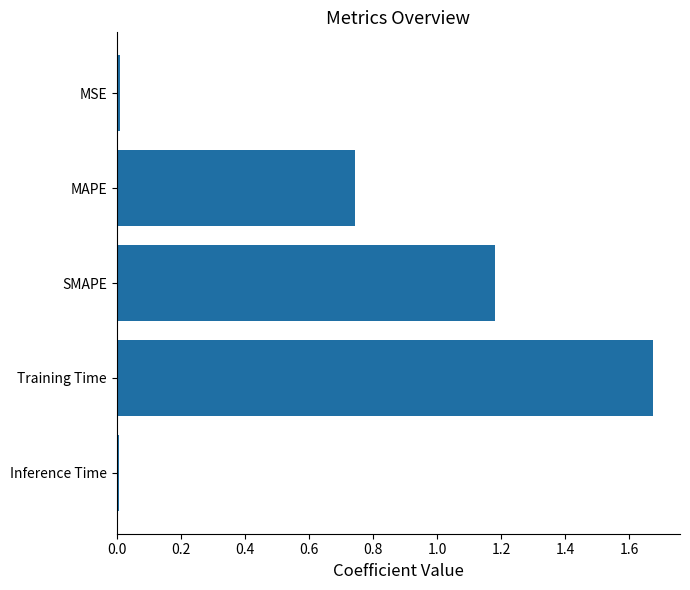

How many series are shown in this chart?

1